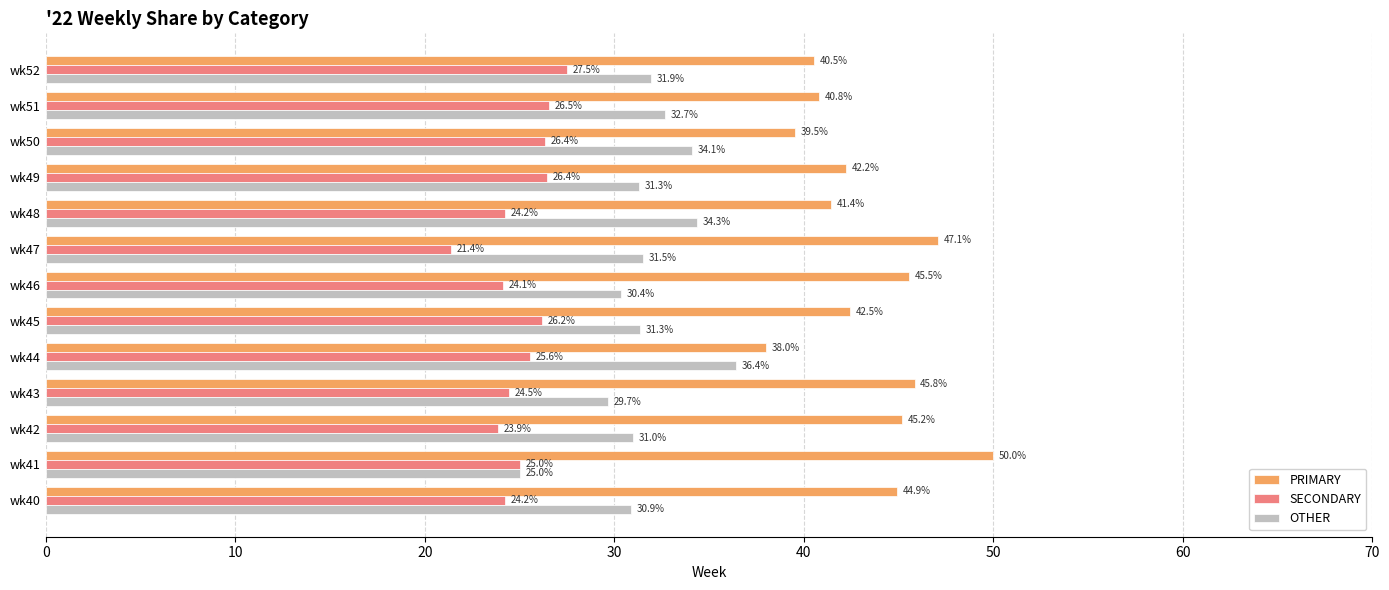

What is the total value across all series at wk43?

100.0